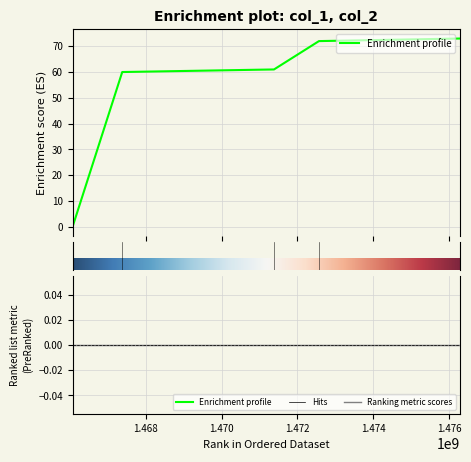

What is the difference between the second highest and second lowest values?

12